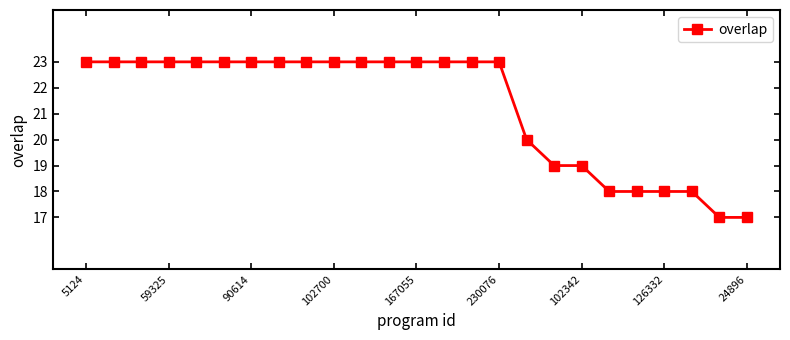

What is the average value?

21